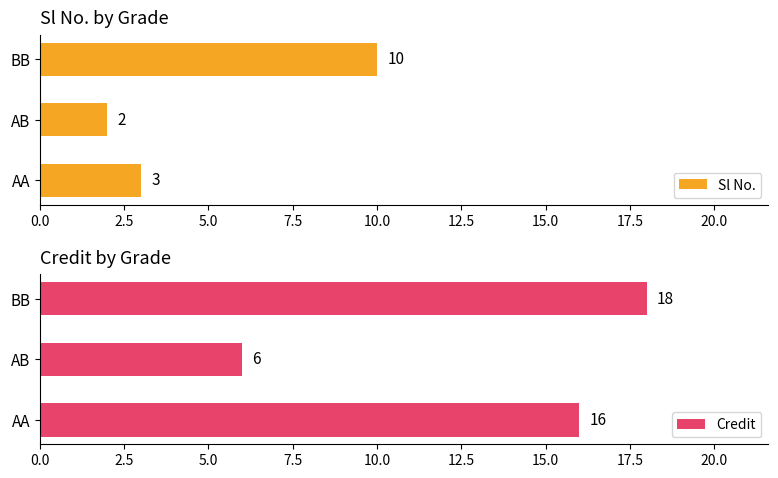

What is the greatest value displayed?

18